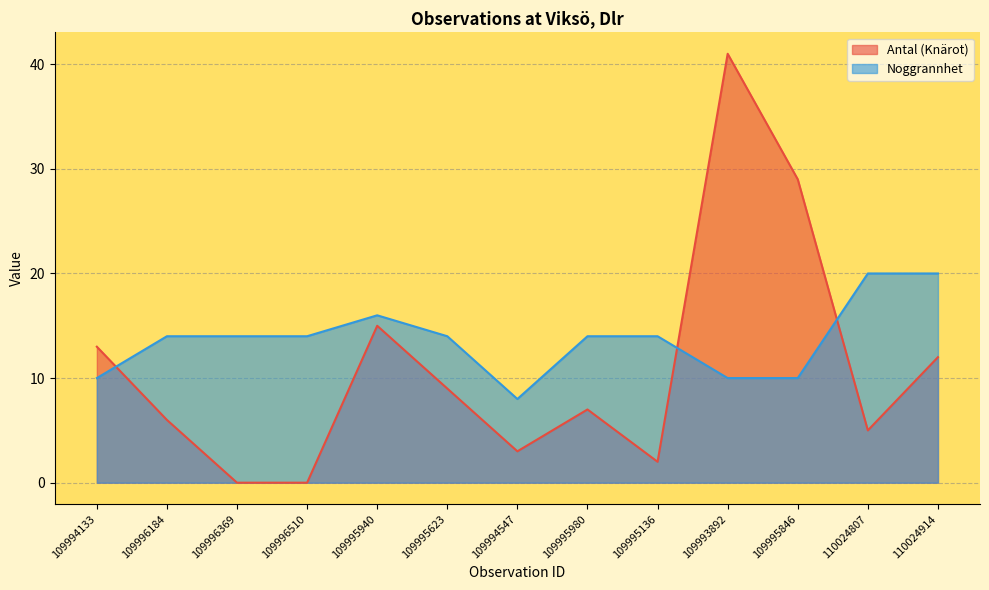

After their last crossing, which series has the higher values: Antal (Knärot) or Noggrannhet?

Noggrannhet